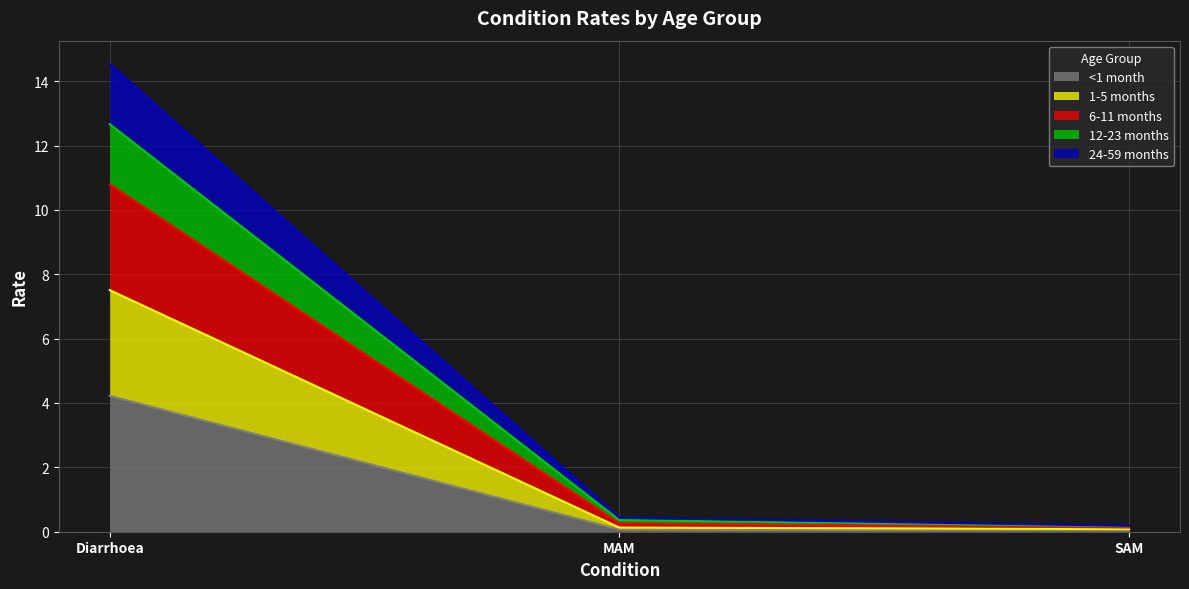

How many data points does each series have?

3